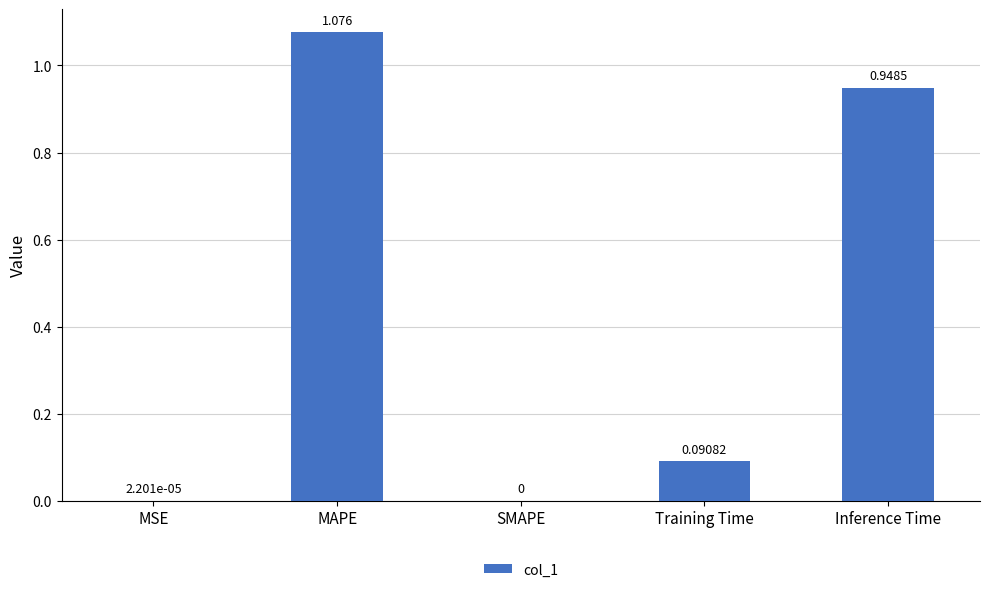

Where is the data nearest to the value 0?

SMAPE